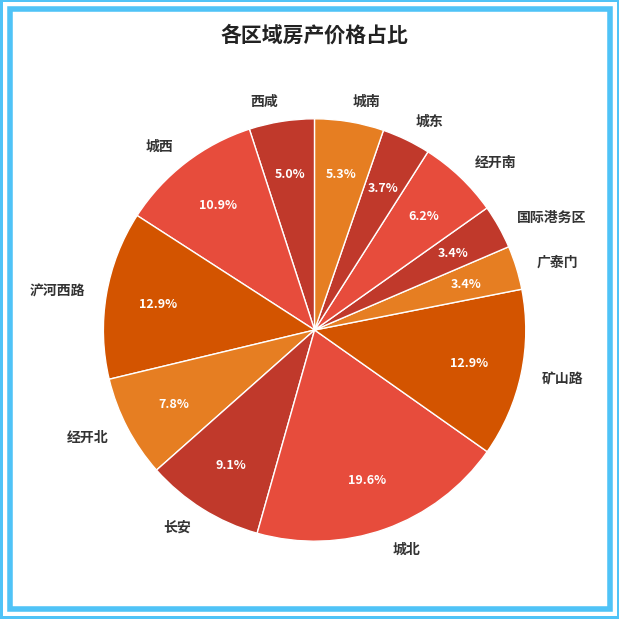

What is the ratio of the value at 西咸 to the value at 经开北?

0.6